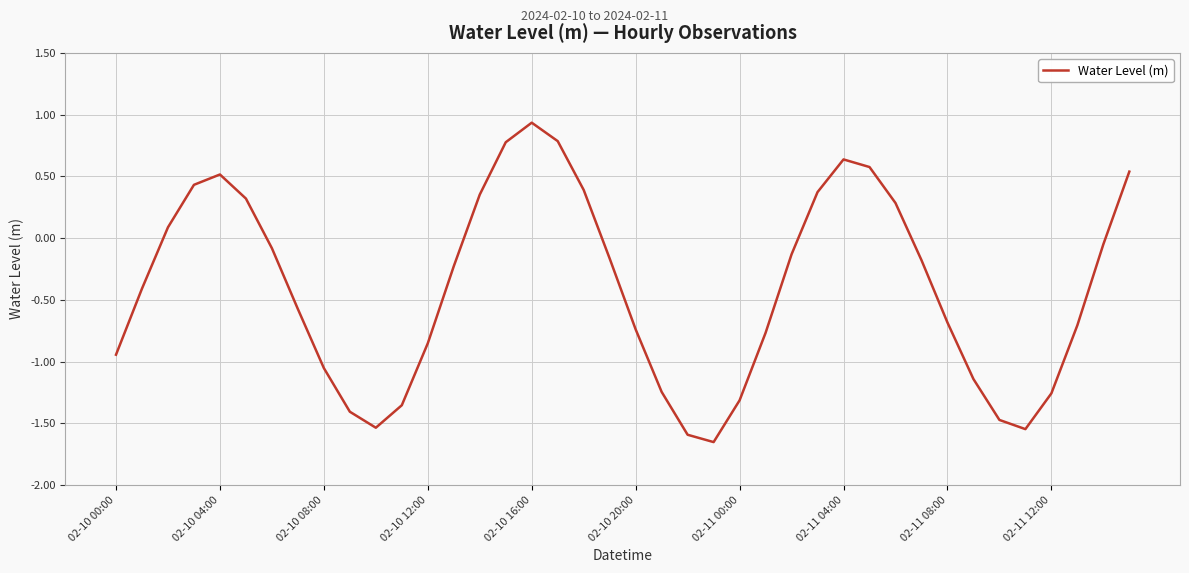

What is the greatest value displayed?

0.9